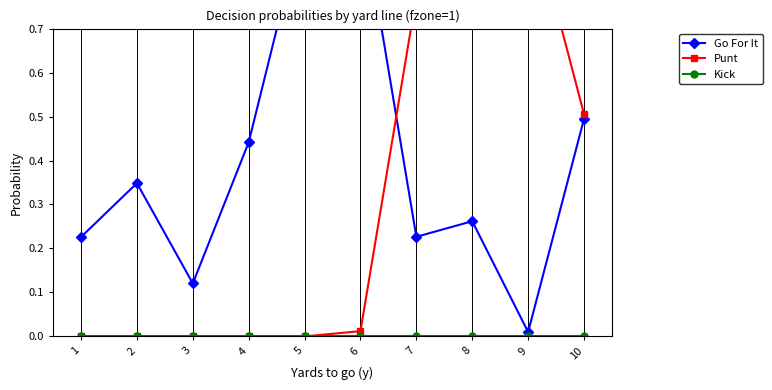

What is the spread (max minus min) of values at 9?

1.0